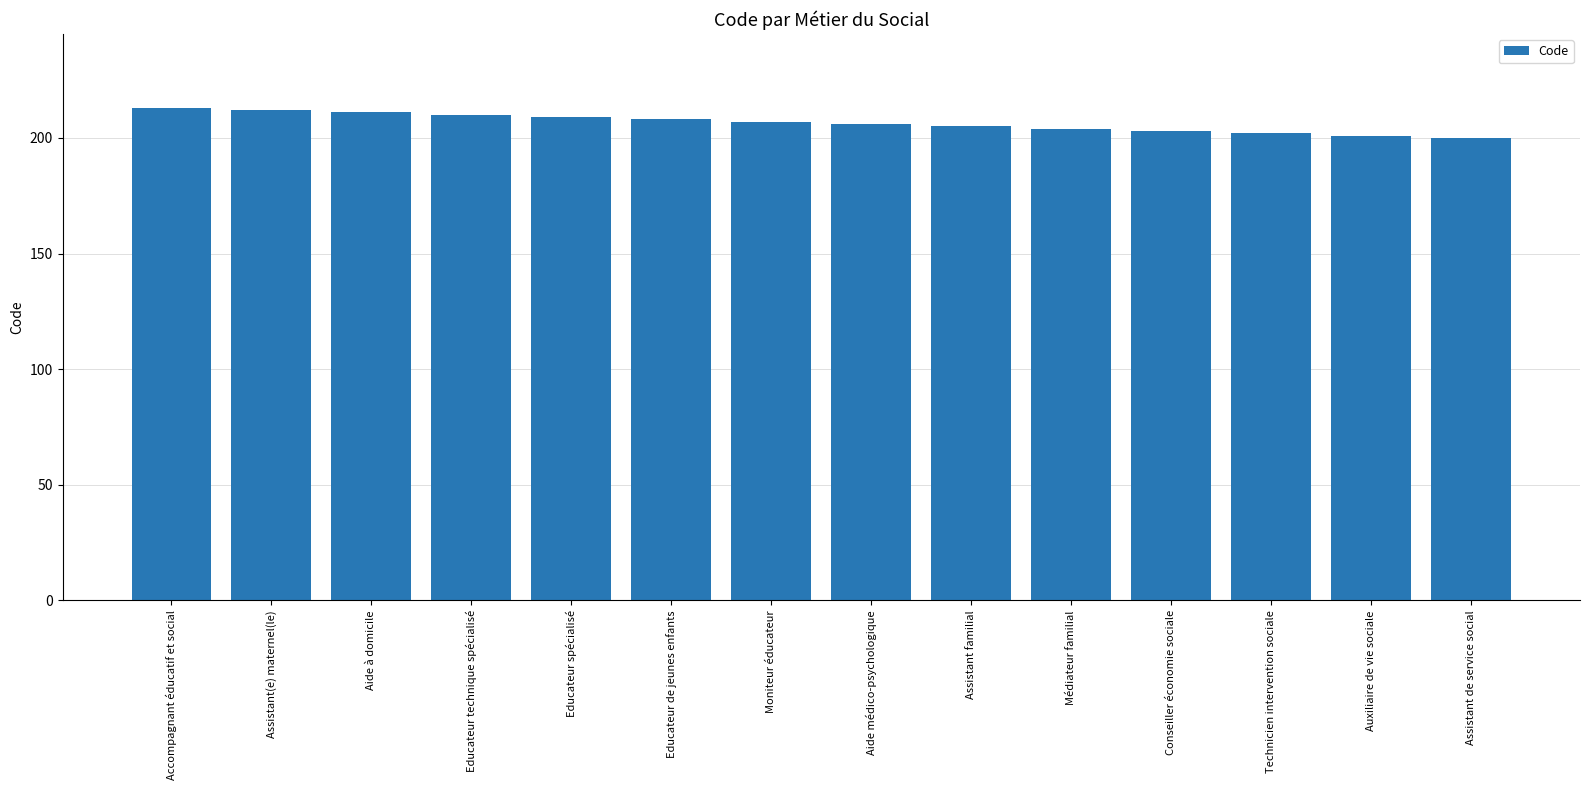

True or false: the data shows 321 at Technicien intervention sociale.

False